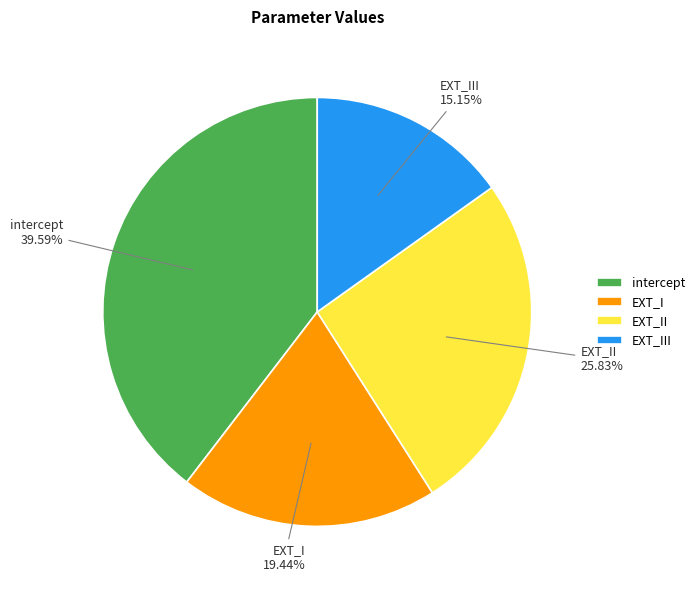

Is it true that intercept is 40% of the pie?

True